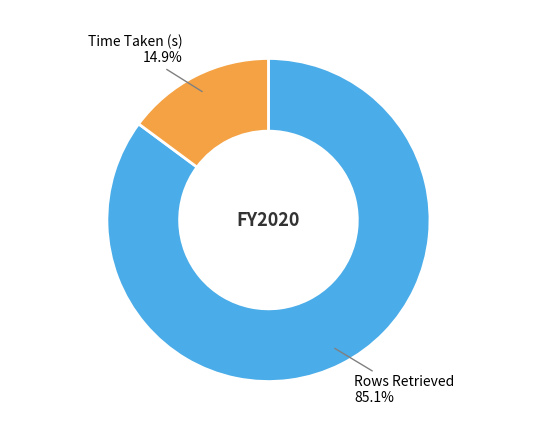

True or false: Time Taken (s) accounts for 15% of the total.

True